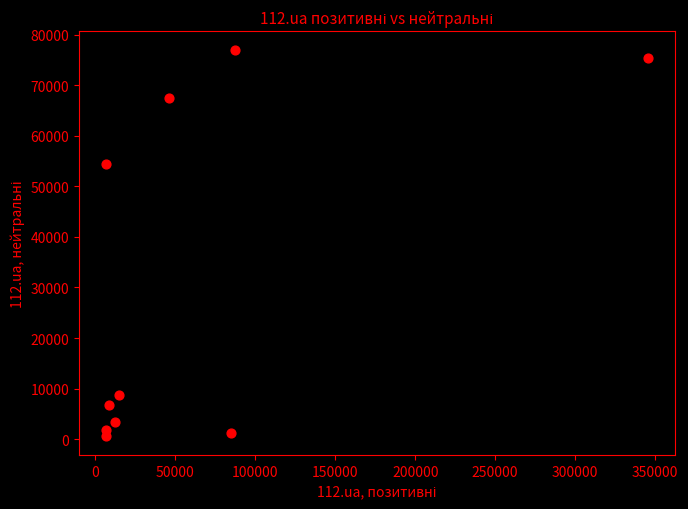

What is the range of Y values (max minus min)?

76234